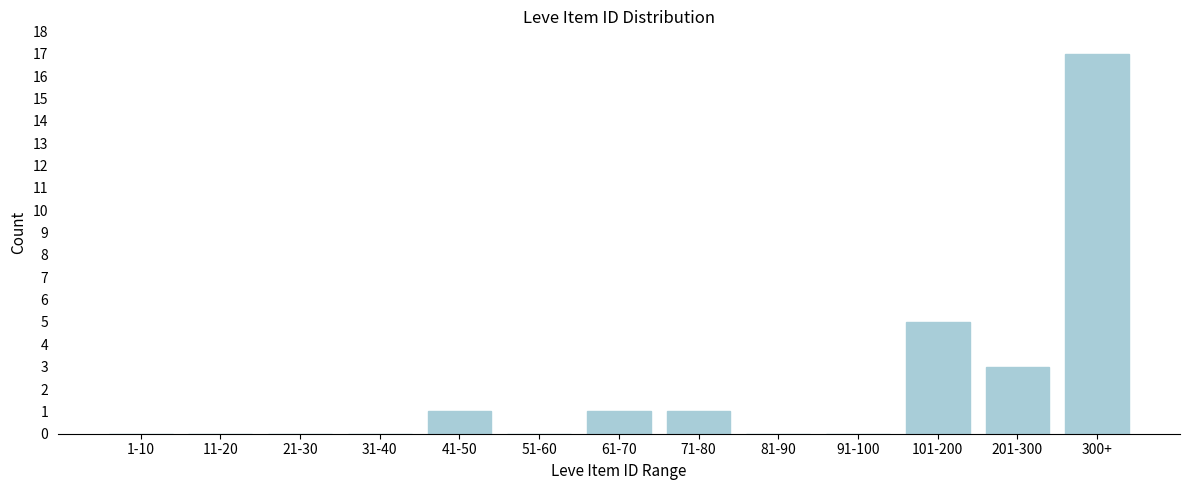

Reading left to right, extract all data points from this chart.

1-10=0	11-20=0	21-30=0	31-40=0	41-50=1	51-60=0	61-70=1	71-80=1	81-90=0	91-100=0	101-200=5	201-300=3	300+=17